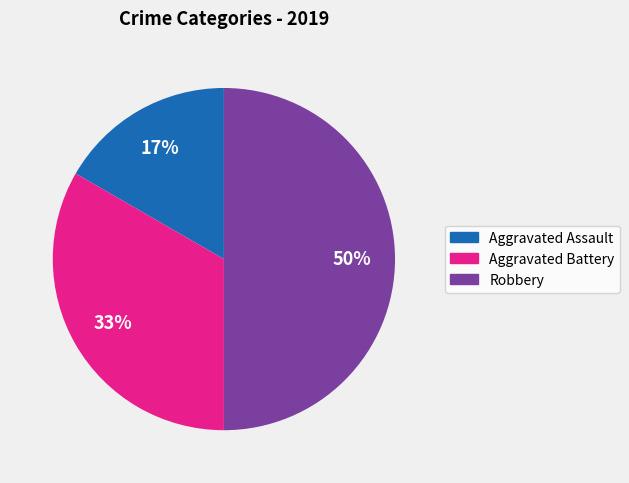

Does Aggravated Battery represent more than half of the total?

No